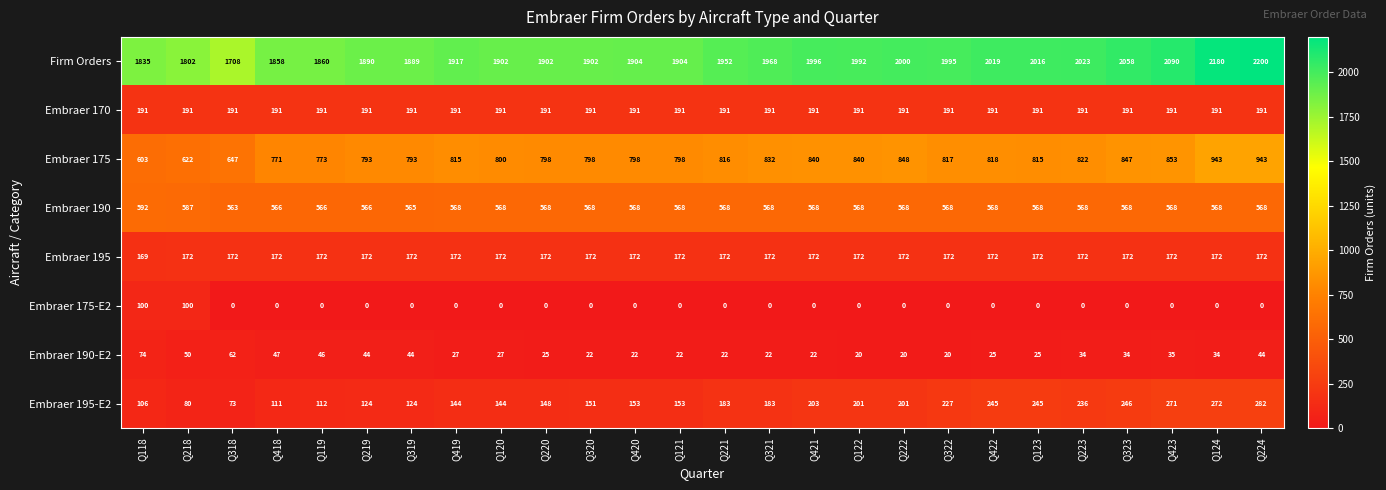

Which label corresponds to the largest value in the chart?

Q224